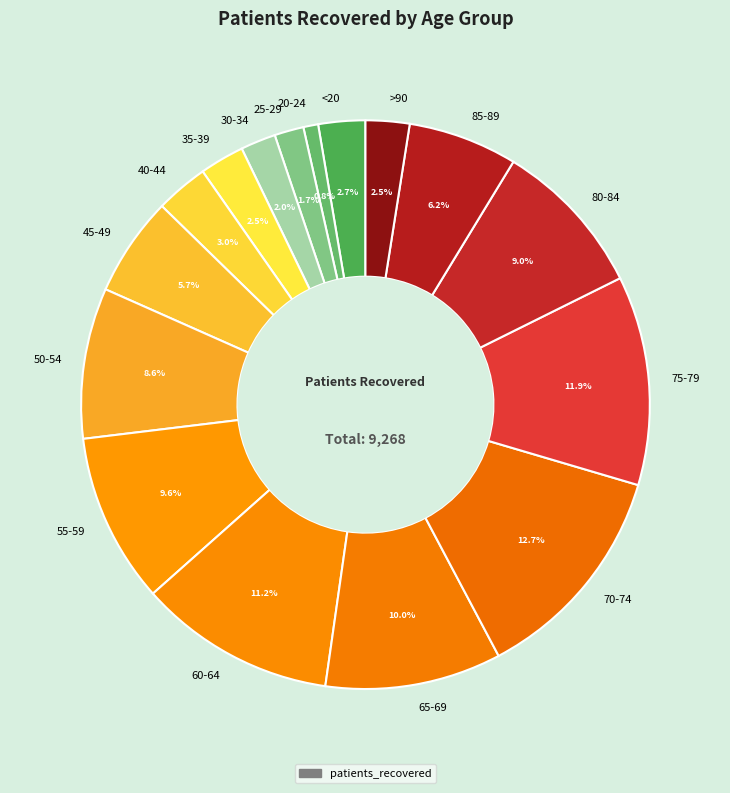

The 65-69 slice represents 10% of the pie. True or false?

True